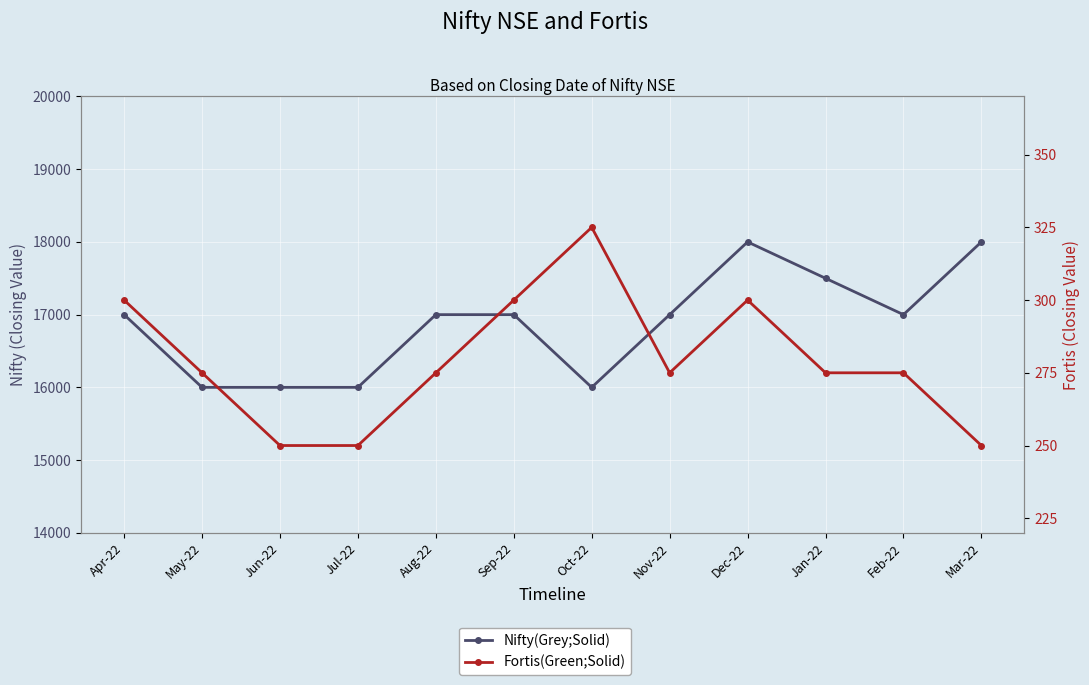

Reading left to right, what are all the values shown in this chart?

Nifty(Grey;Solid): 17000	16000	16000	16000	17000	17000	16000	17000	18000	17500	17000	18000
Fortis(Green;Solid): 300	275	250	250	275	300	325	275	300	275	275	250